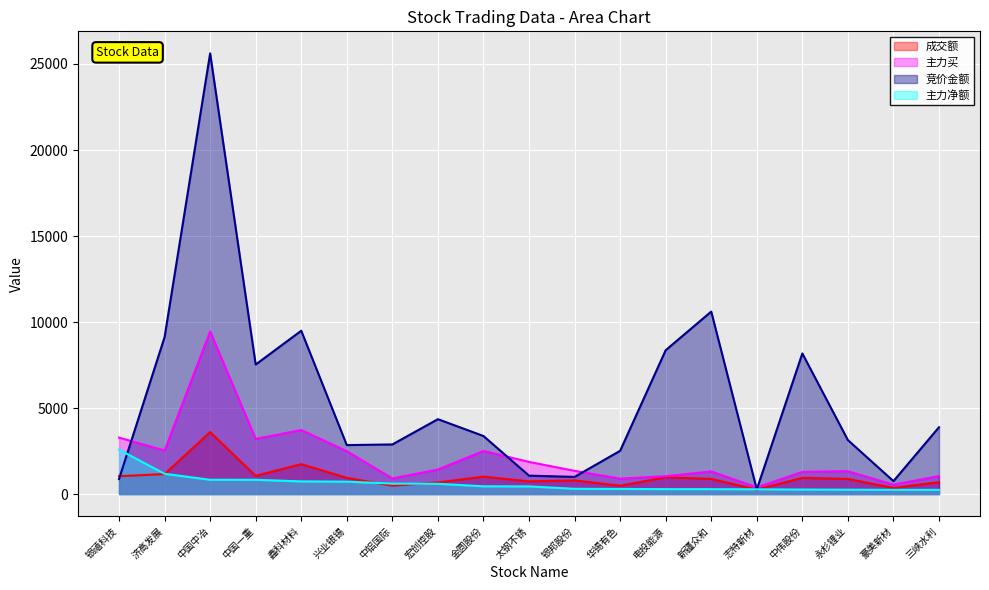

At which category does 竞价金额 reach its first local valley?

中国一重